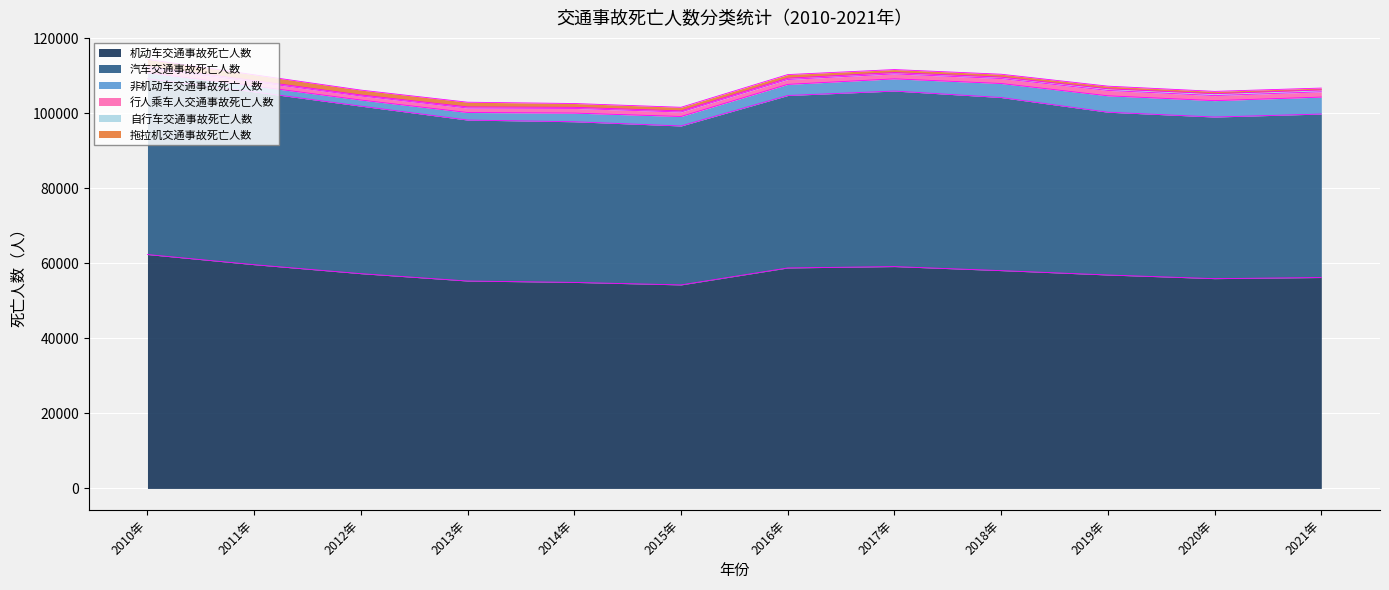

Reading left to right, what are all the values shown in this chart?

拖拉机交通事故死亡人数: 1908	1546	1297	1259	1018	958	967	804	780	699	615	495
机动车交通事故死亡人数: 62380	59673	57277	55316	54944	54279	58803	59166	58091	56924	55950	56249
汽车交通事故死亡人数: 46878	46100	44679	42927	42847	42388	45990	46817	46161	43413	43098	43601
自行车交通事故死亡人数: 447	315	279	300	289	304	341	350	372	440	511	493
行人乘车人交通事故死亡人数: 1222	1134	1075	1185	1247	1192	1304	1322	1325	1437	1349	1413
非机动车交通事故死亡人数: 1600	1551	1628	2019	2311	2529	2968	3253	3741	4375	4373	4525